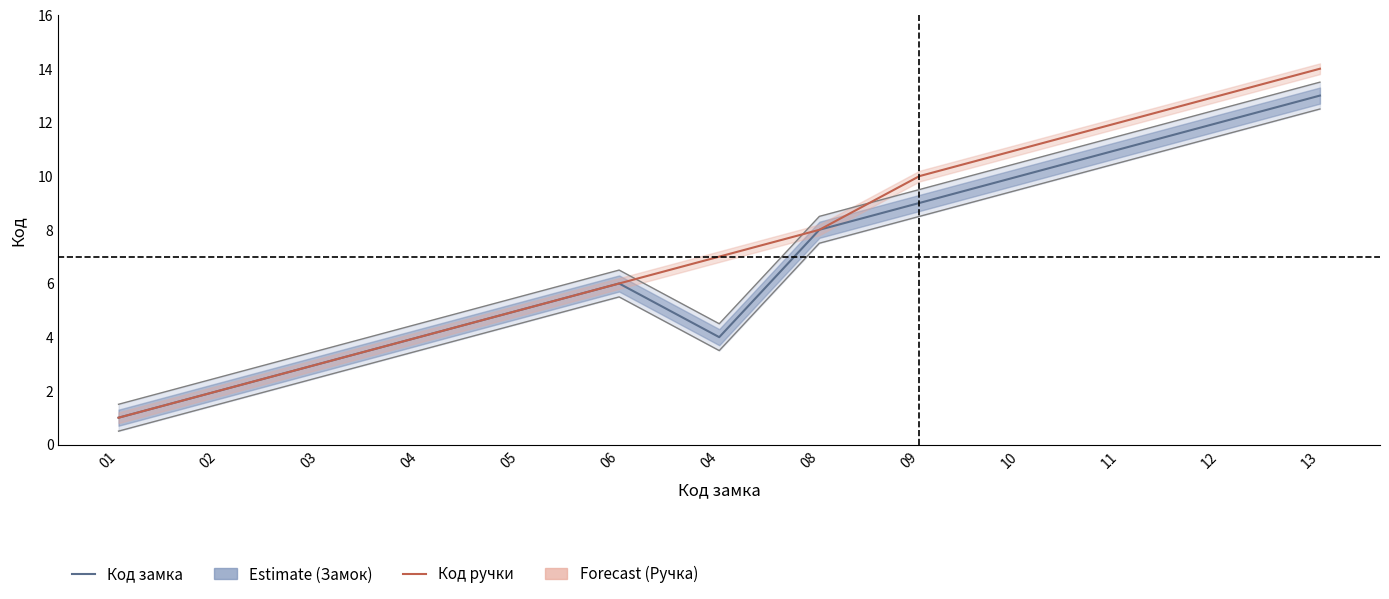

What is the average value of the Код ручки series?

7